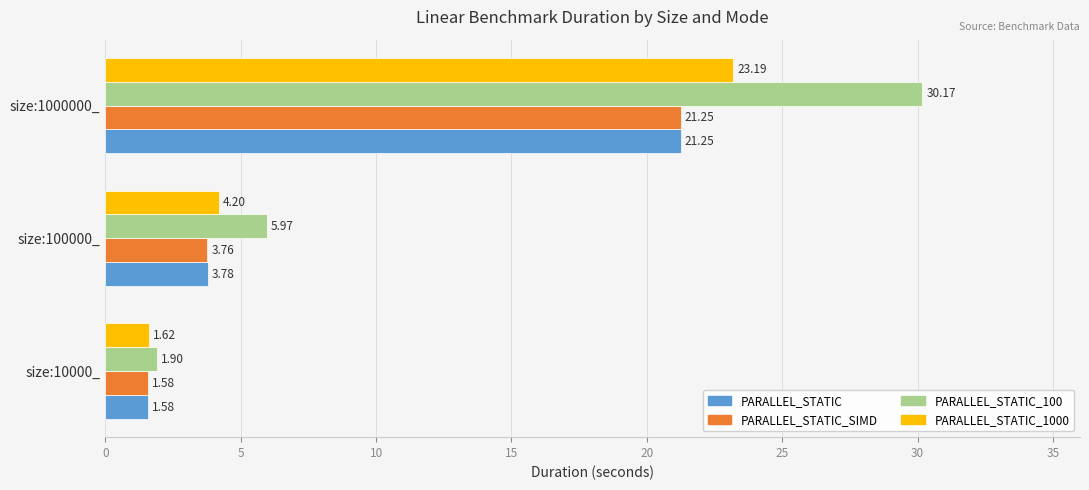

Rank the categories by PARALLEL_STATIC_SIMD value from lowest to highest.

size:10000_, size:100000_, size:1000000_